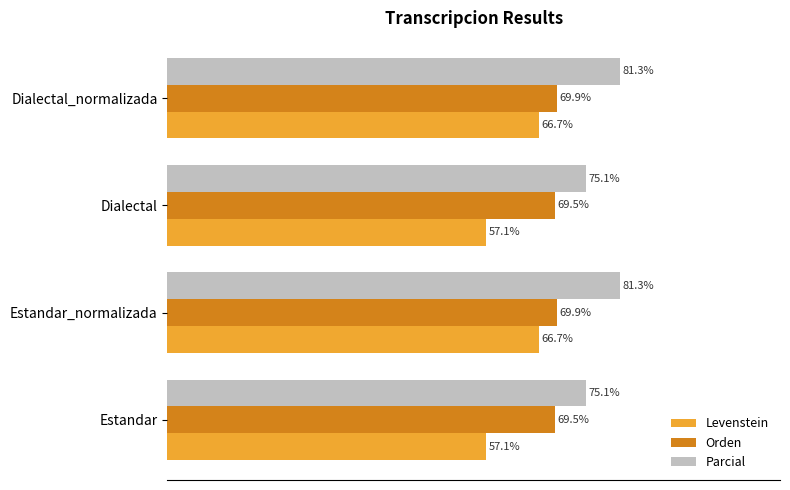

Which series has the largest range (max minus min)?

Levenstein